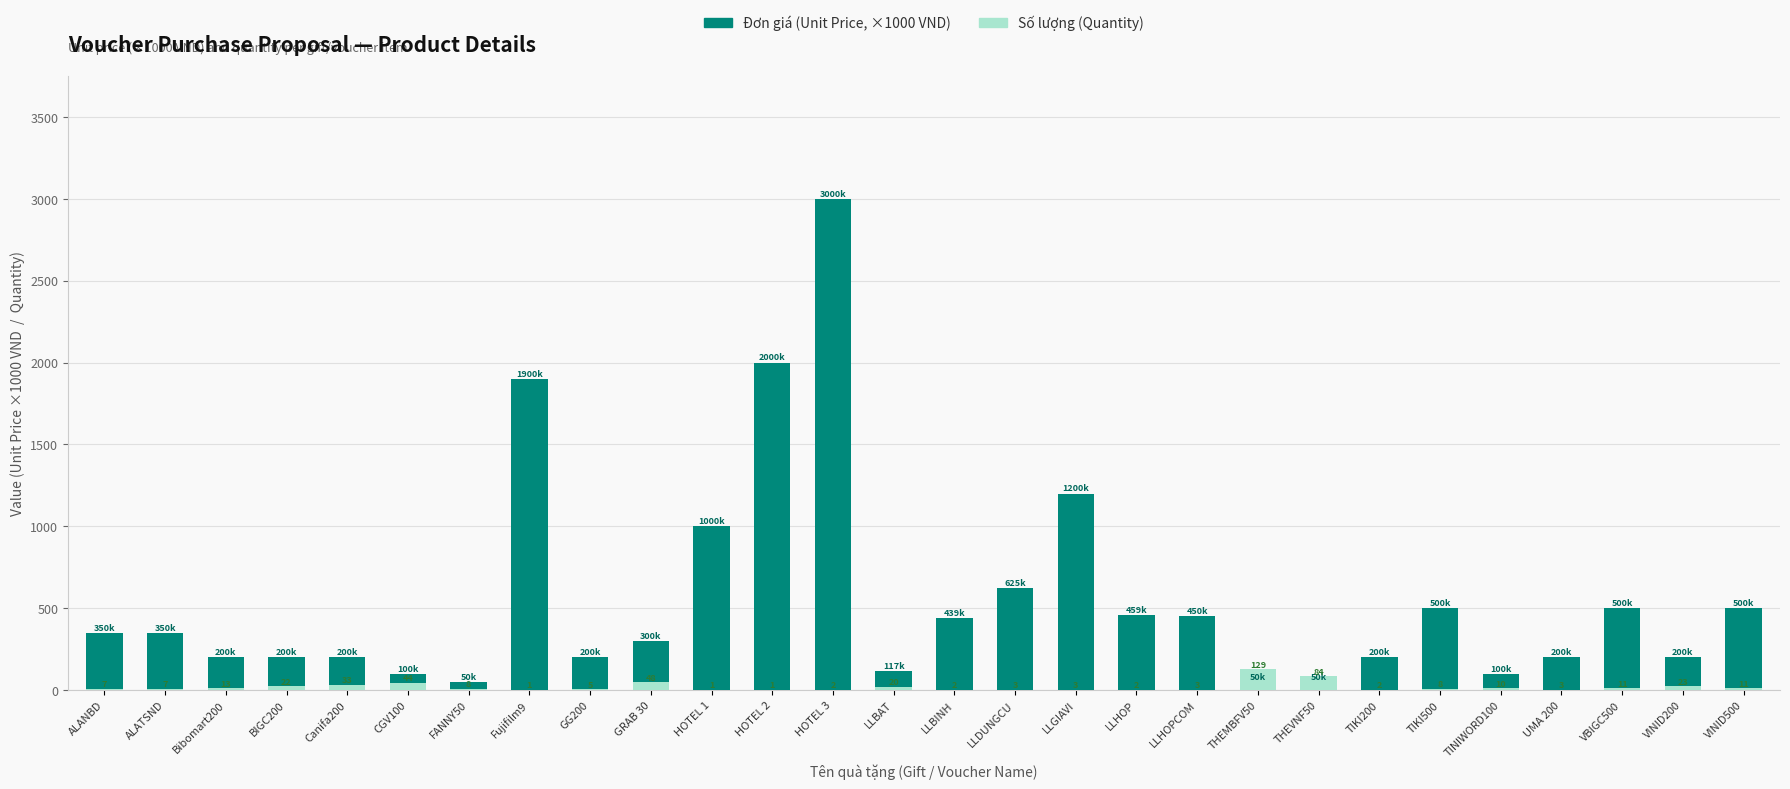

How many groups of bars are there?

28